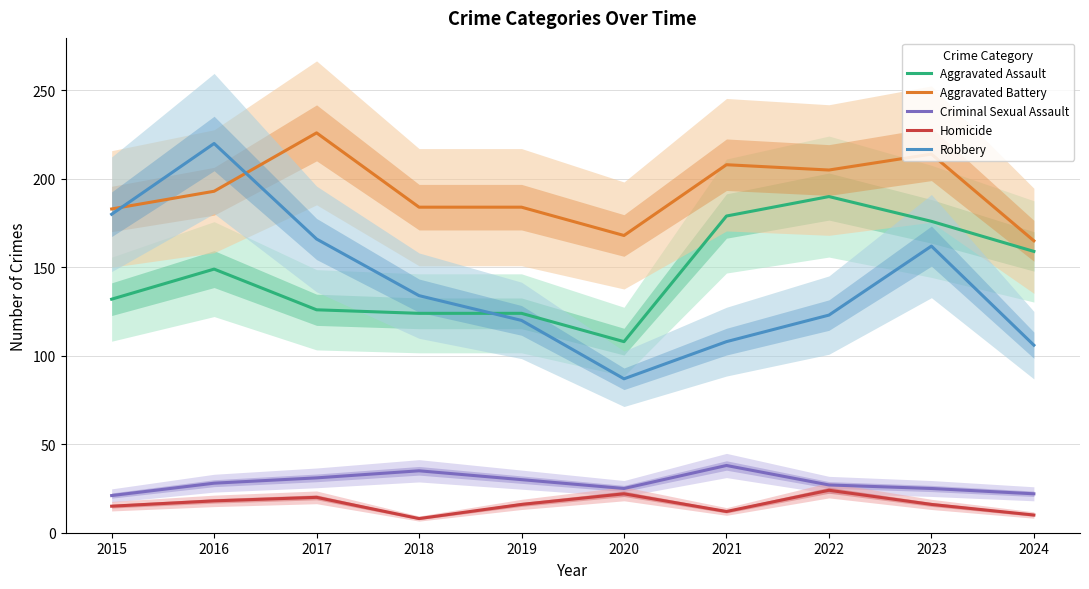

True or false: Aggravated Battery and Criminal Sexual Assault cross at least once.

False